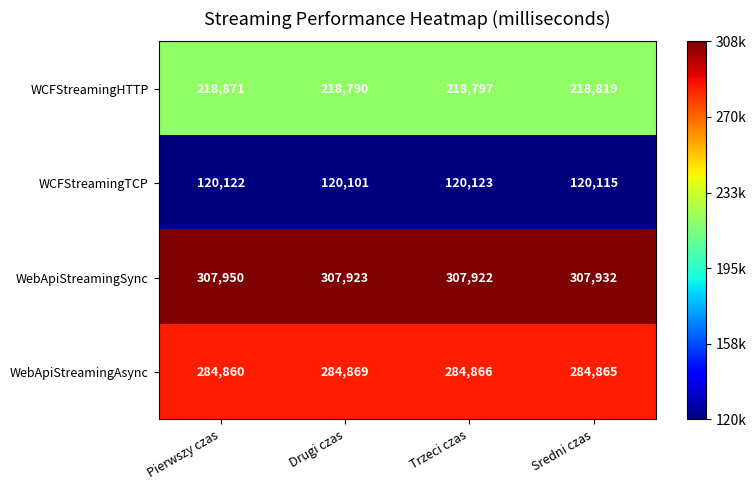

Rank the series at Sredni czas from highest to lowest value.

WebApiStreamingSync, WebApiStreamingAsync, WCFStreamingHTTP, WCFStreamingTCP